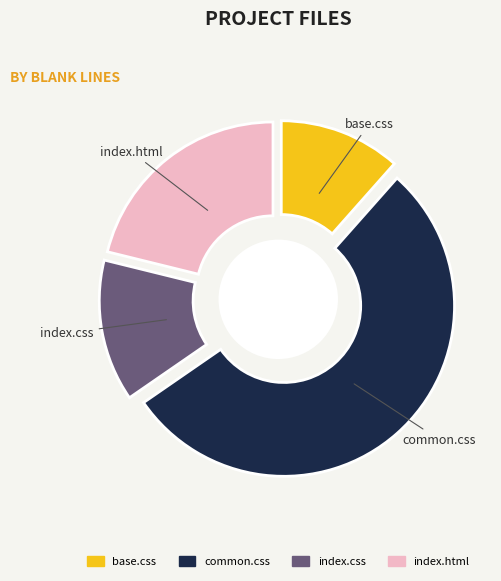

Is common.css the majority of the pie?

Yes